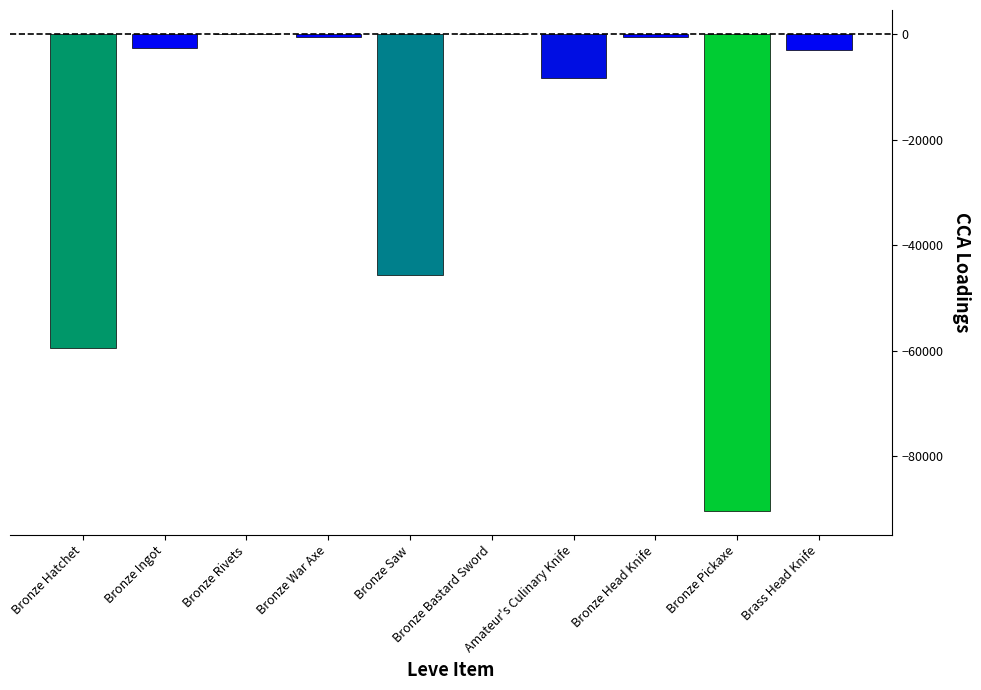

What is the sum of all values?

-210928.3